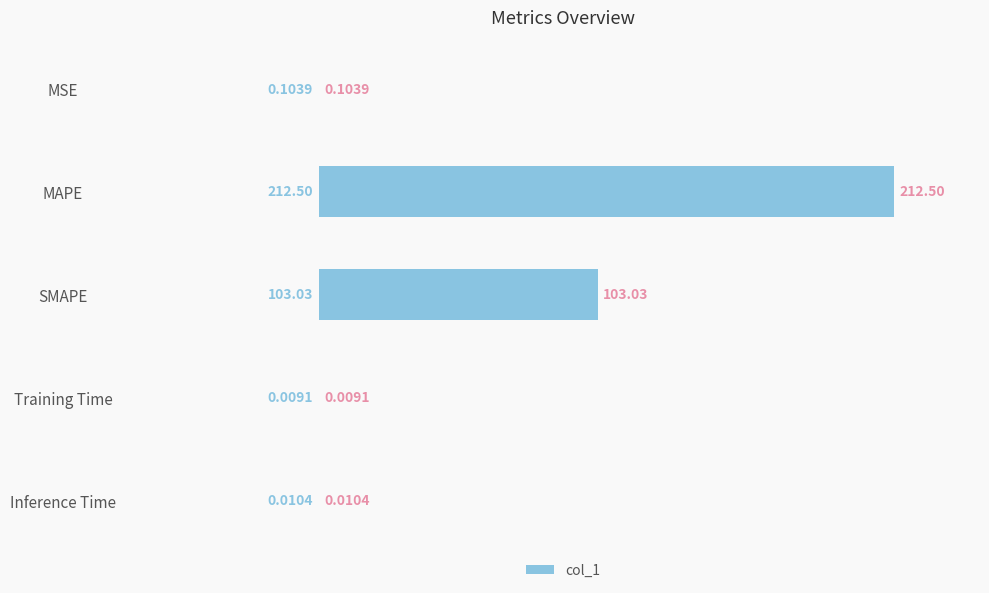

What is the sum of all values?

315.7